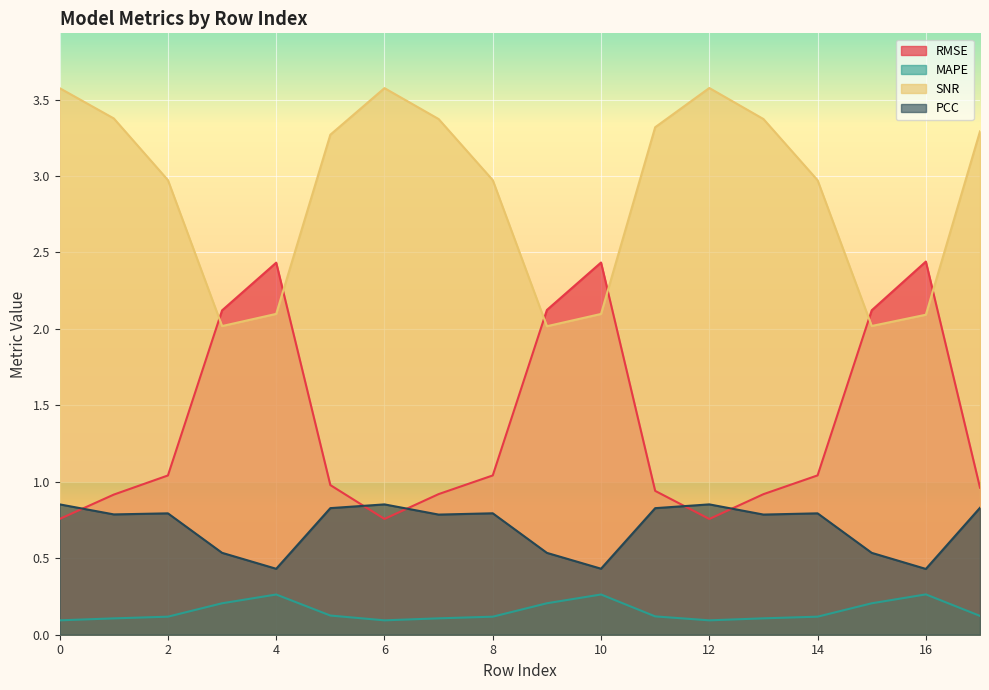

Which series has the largest total across all categories?

SNR